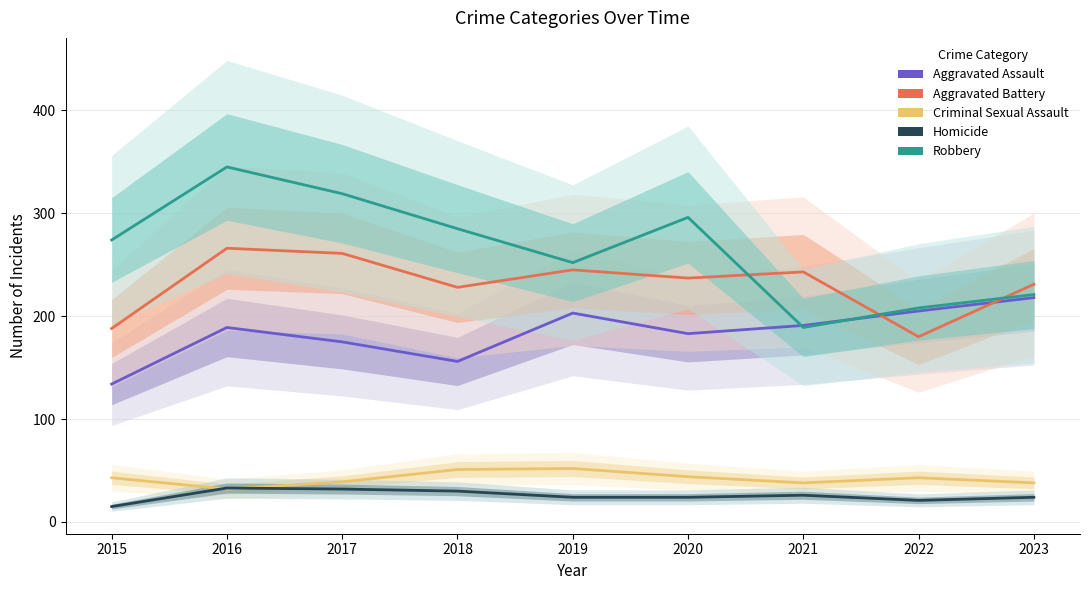

Which category has the lowest value in the Criminal Sexual Assault series?

2016